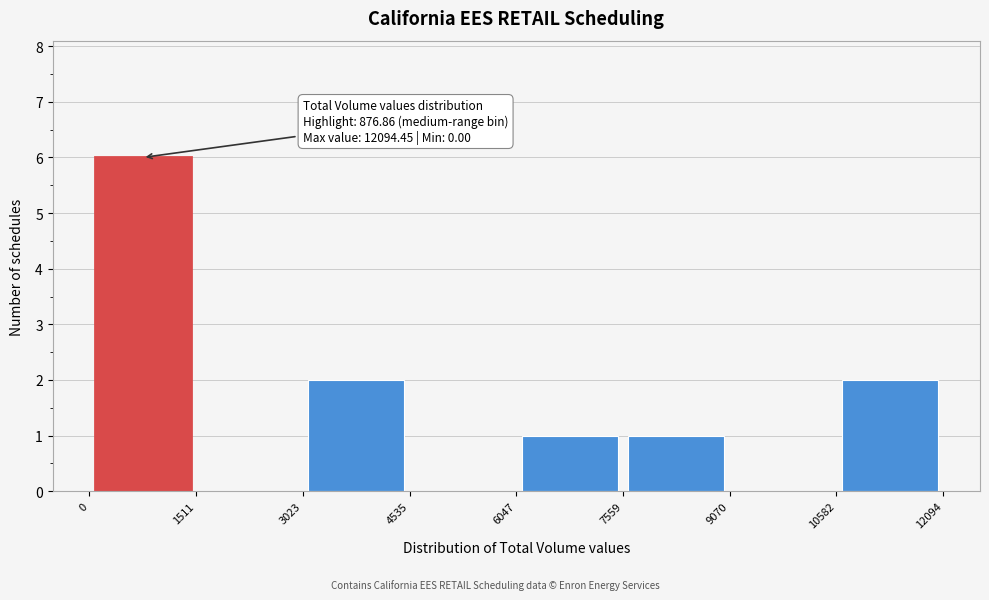

Which range on the x-axis has the tallest bar?

0 to 1511